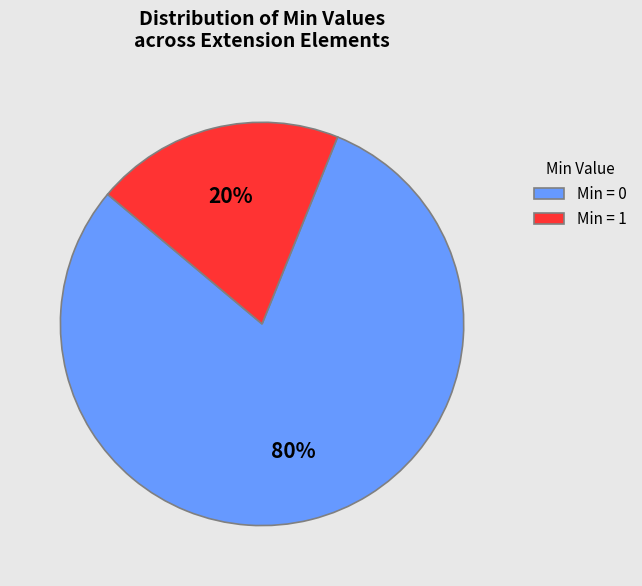

Count the number of slices in the pie.

2